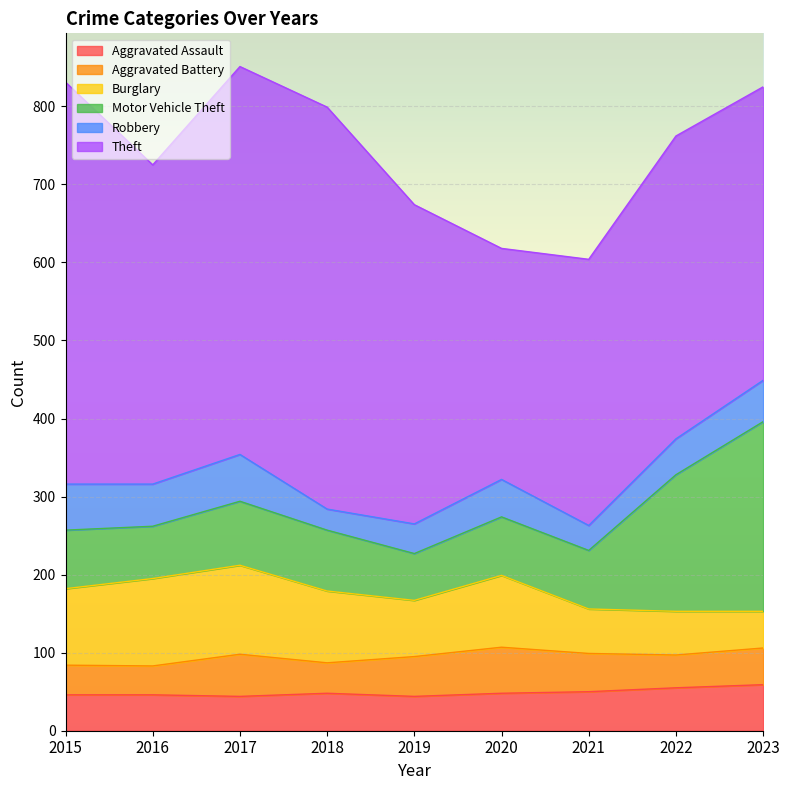

How many interior local peaks does the Robbery series have?

2